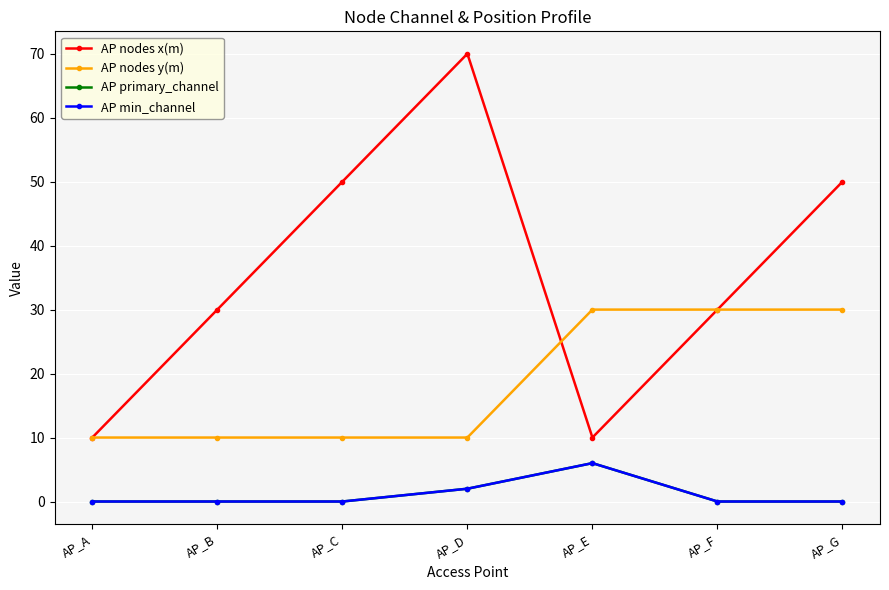

Does the chart have visible grid lines?

Yes